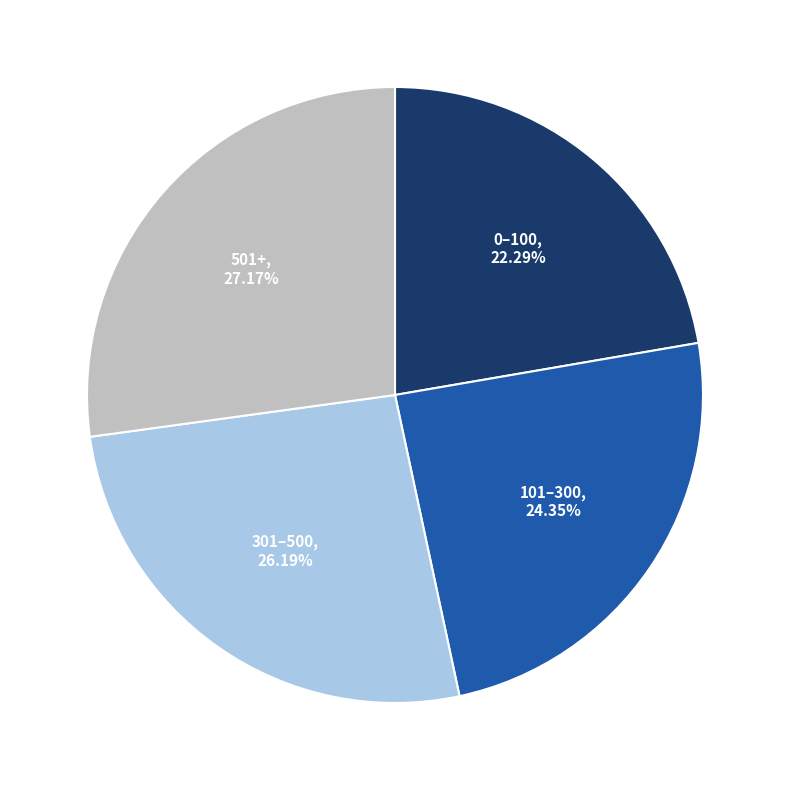

To the nearest percent, what is the combined percentage of 0 and 501+?

49%